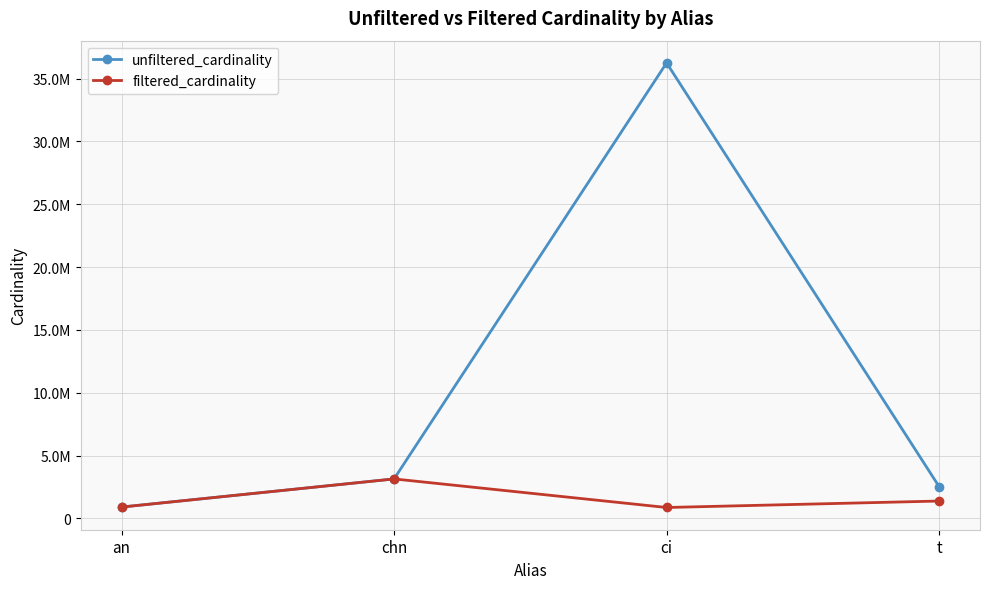

What is the average value of the filtered_cardinality series?

1572653